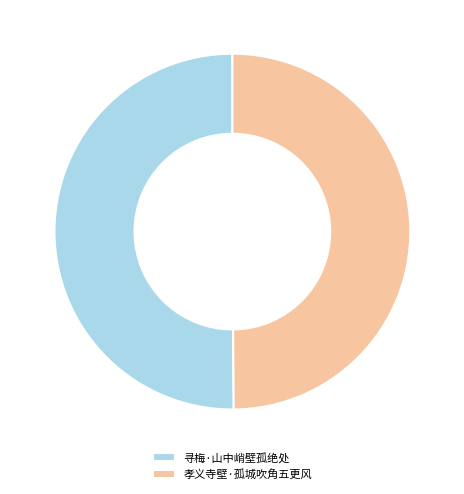

Approximately how many times larger is the value at 寻梅·山中峭壁孤绝处 compared to 孝义寺壁·孤城吹角五更风?

1.0